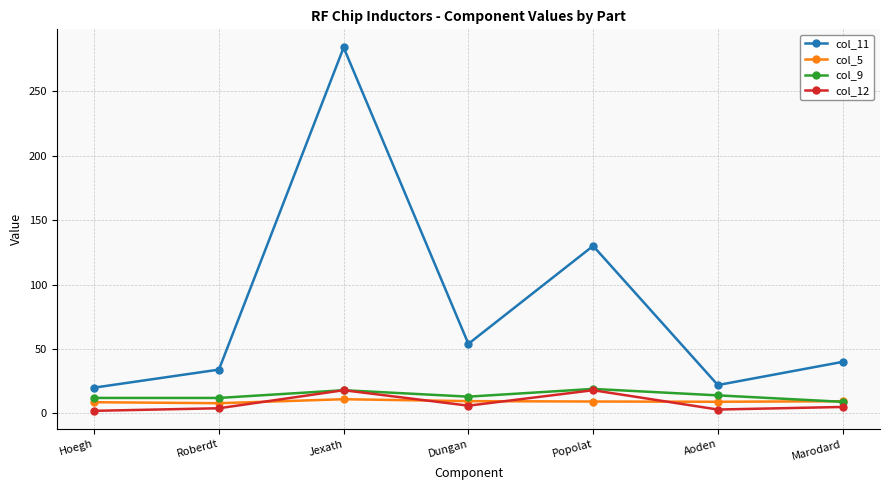

Which series changed the most between Roberdt and Dungan?

col_11